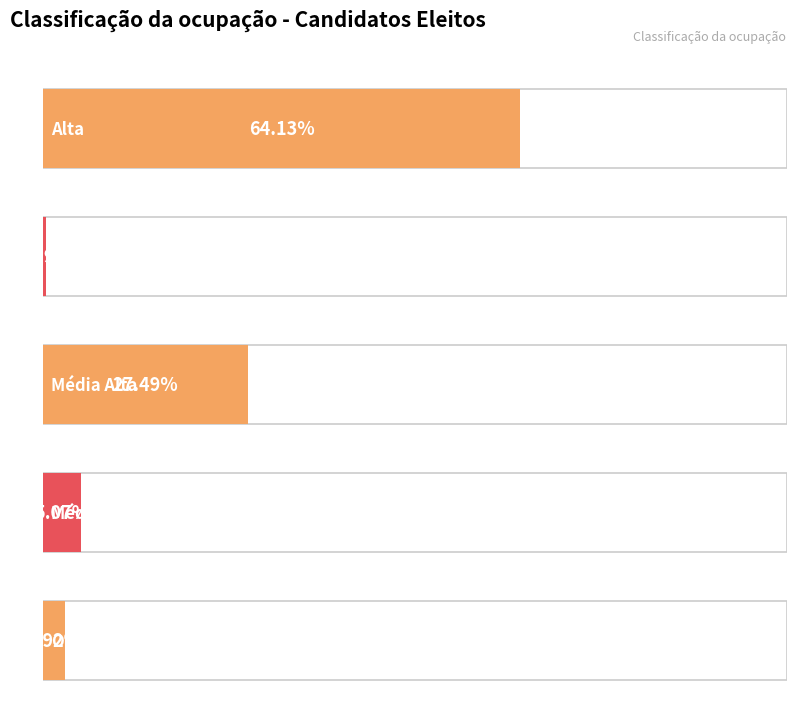

List the labels in order of value, largest first.

Alta, Média Alta, Média Baixa, Outras, Baixa